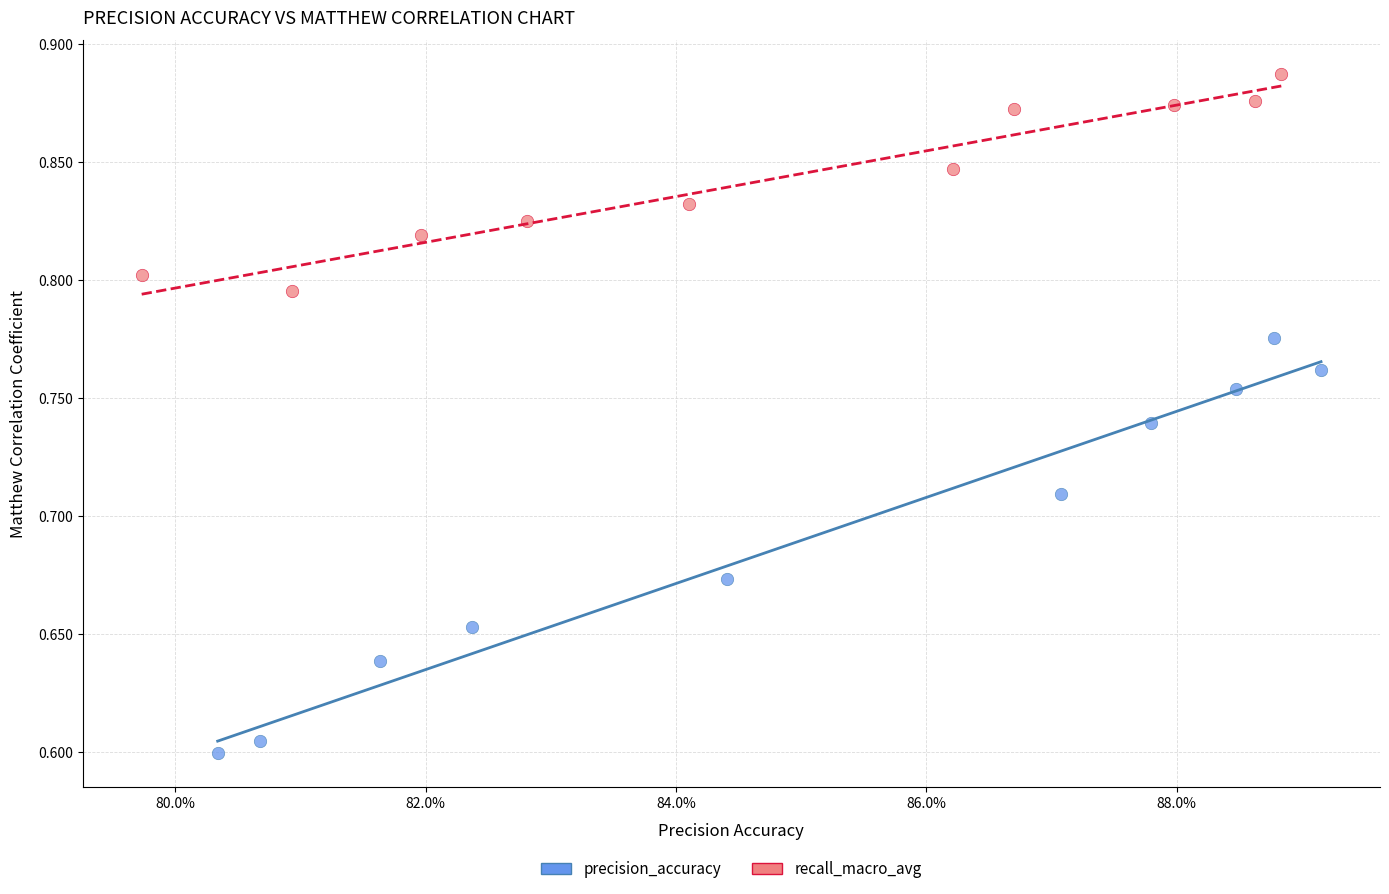

Which series reaches the maximum Y coordinate?

recall_macro_avg